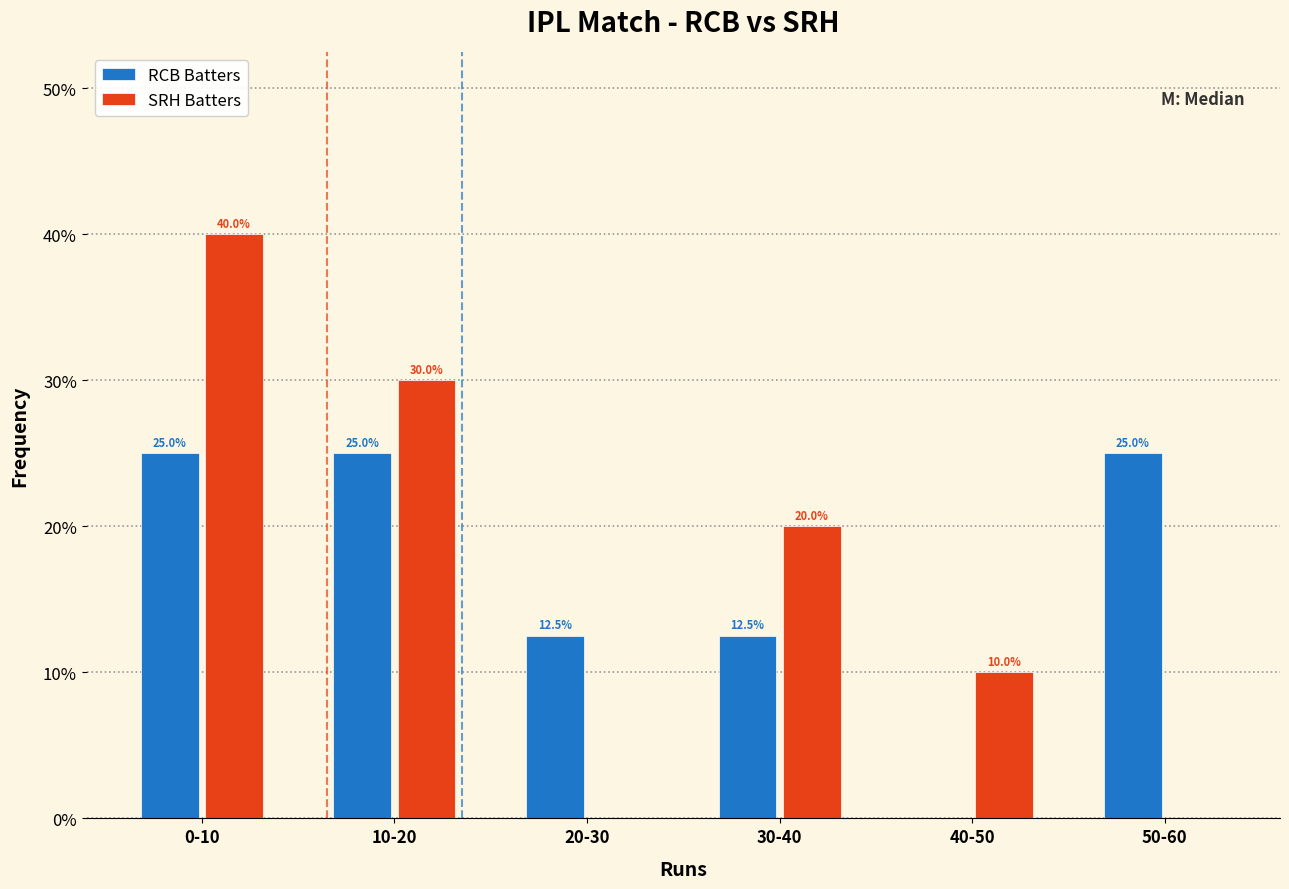

Reading left to right, what are all the values shown in this chart?

RCB Batters: 0-10=25.0	10-20=25.0	20-30=12.5	30-40=12.5	40-50=0.0	50-60=25.0
SRH Batters: 0-10=40.0	10-20=30.0	20-30=0.0	30-40=20.0	40-50=10.0	50-60=0.0